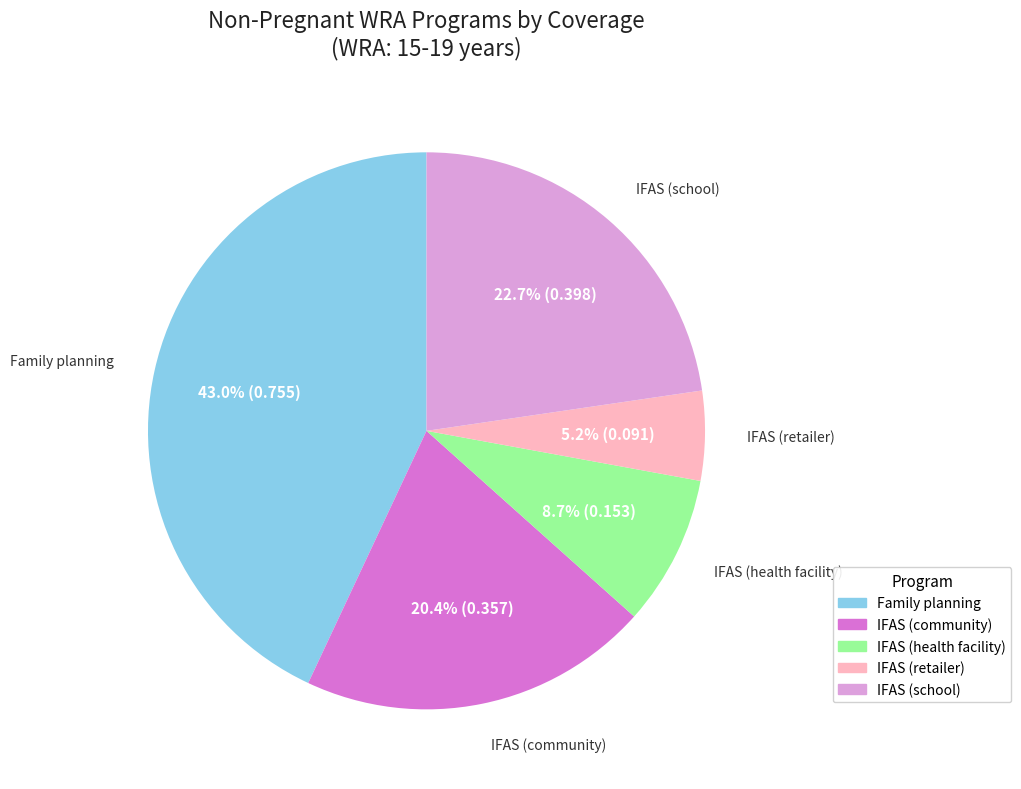

Between IFAS (retailer) and IFAS (health facility), which is larger?

IFAS (health facility)